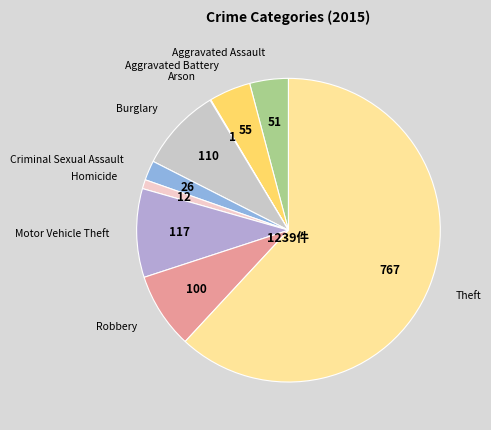

What is the largest slice in the pie chart?

Theft